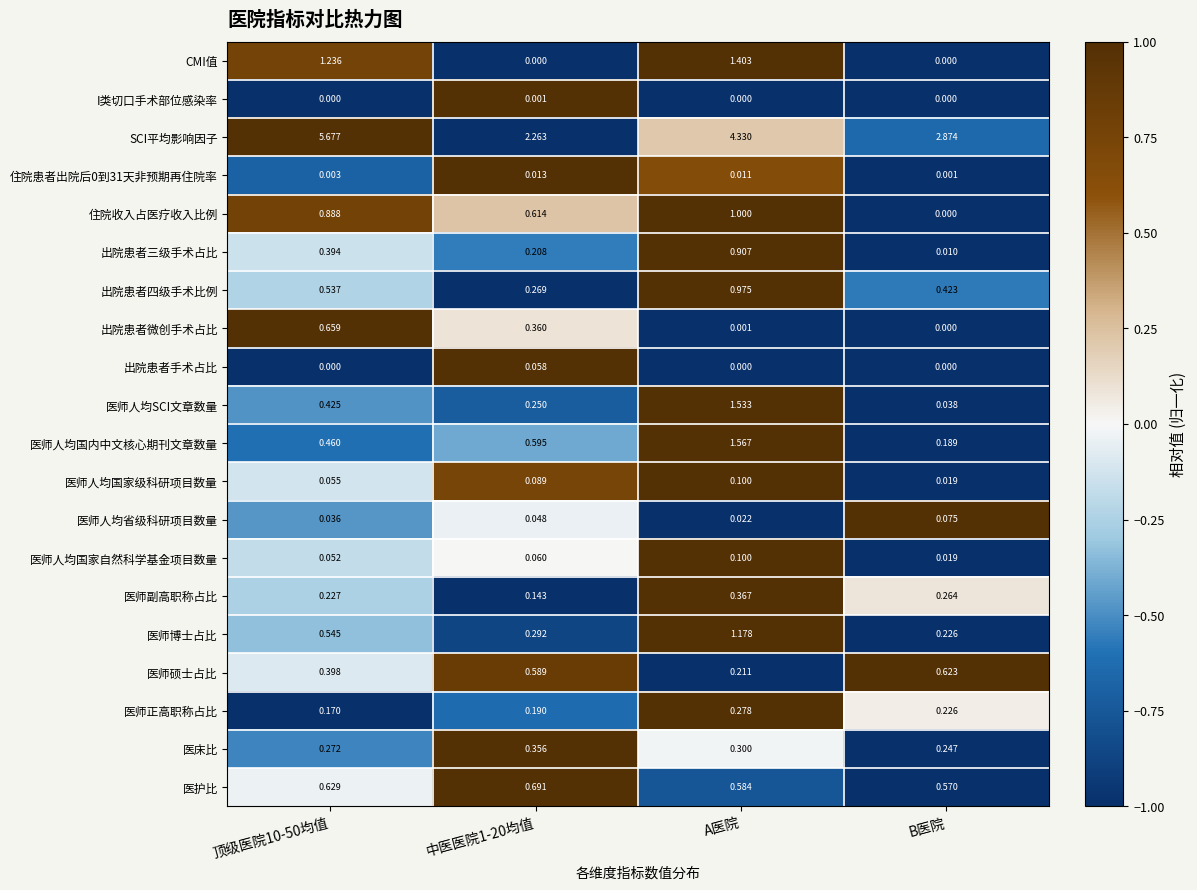

At which category is the sum across all series the highest?

A医院